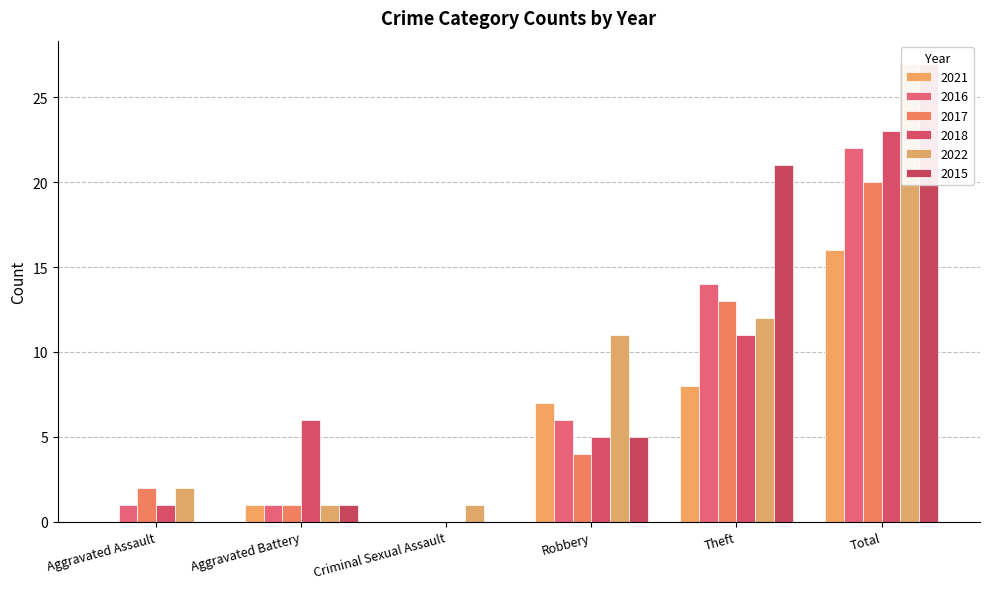

At Aggravated Battery, list the series in order from smallest to largest.

2021, 2016, 2017, 2022, 2015, 2018